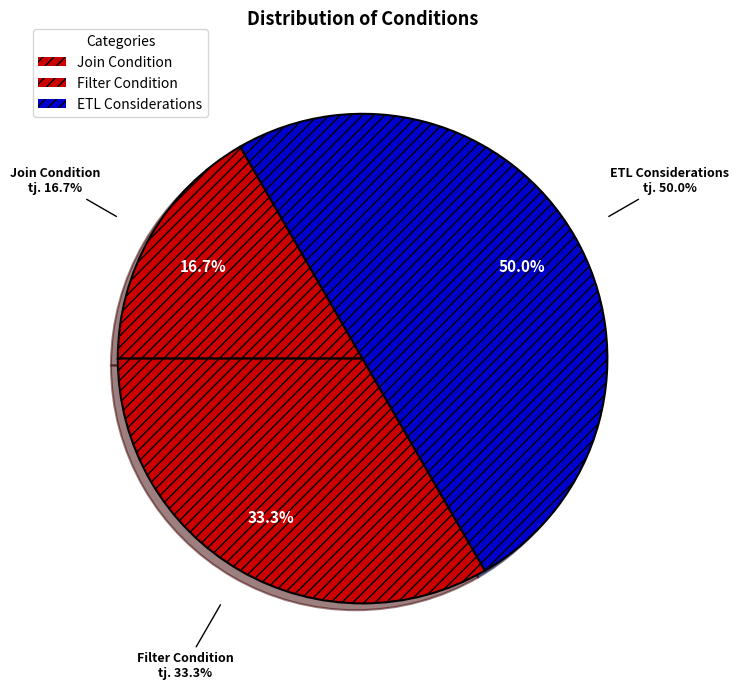

Which slice is the smallest?

Join Condition